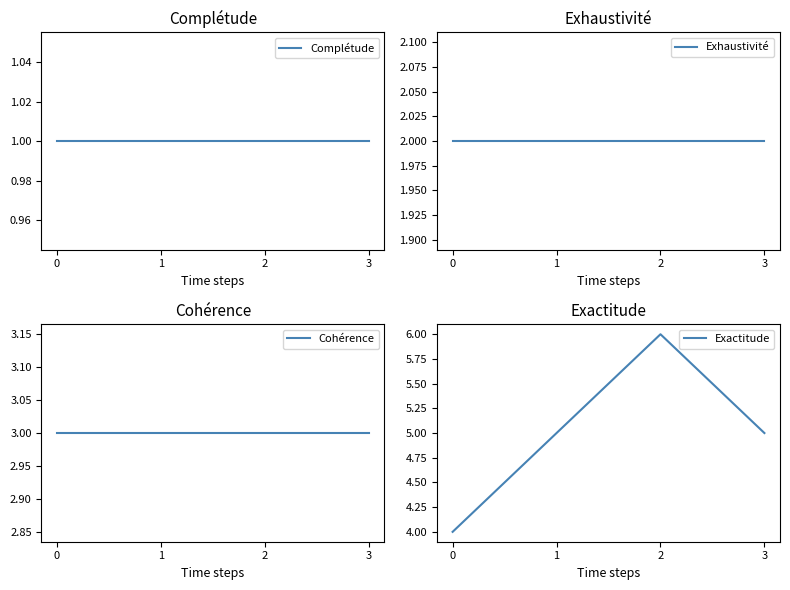

What is the minimum value shown in the chart?

1